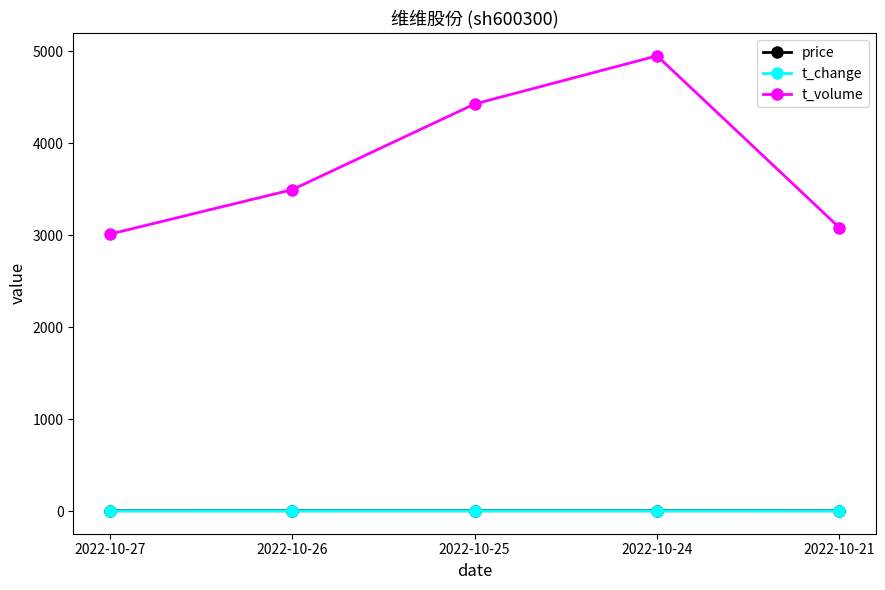

What is the sum of the t_volume values at 2022-10-25 and 2022-10-26?

7924.0